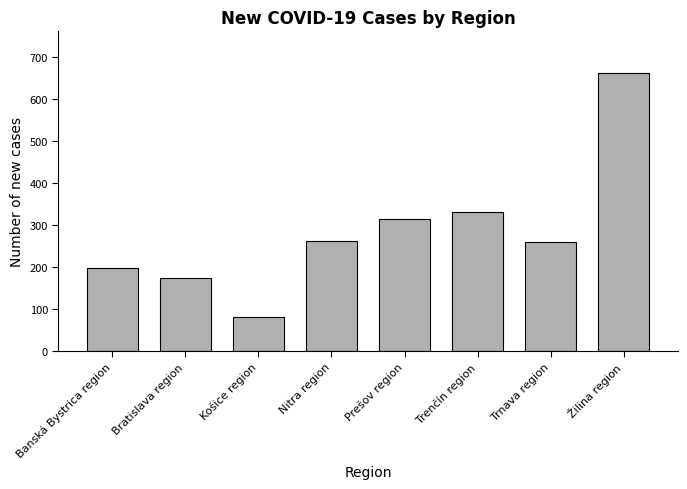

What is the minimum value shown in the chart?

82